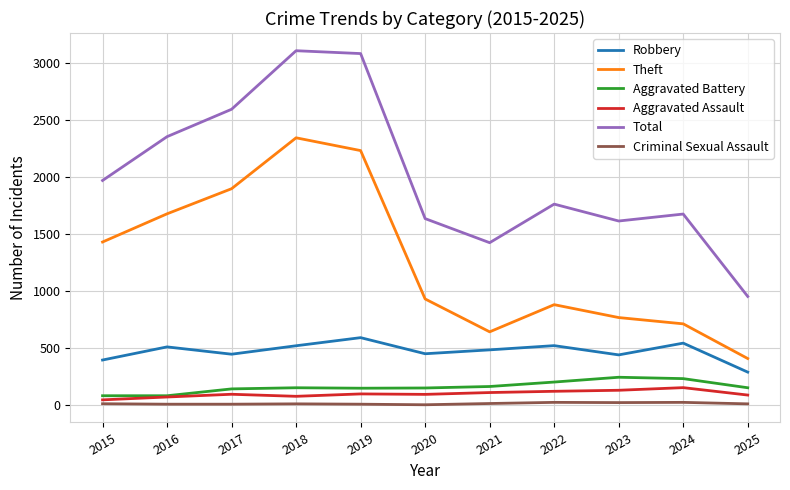

True or false: Theft has more than 0 interior local peaks.

True